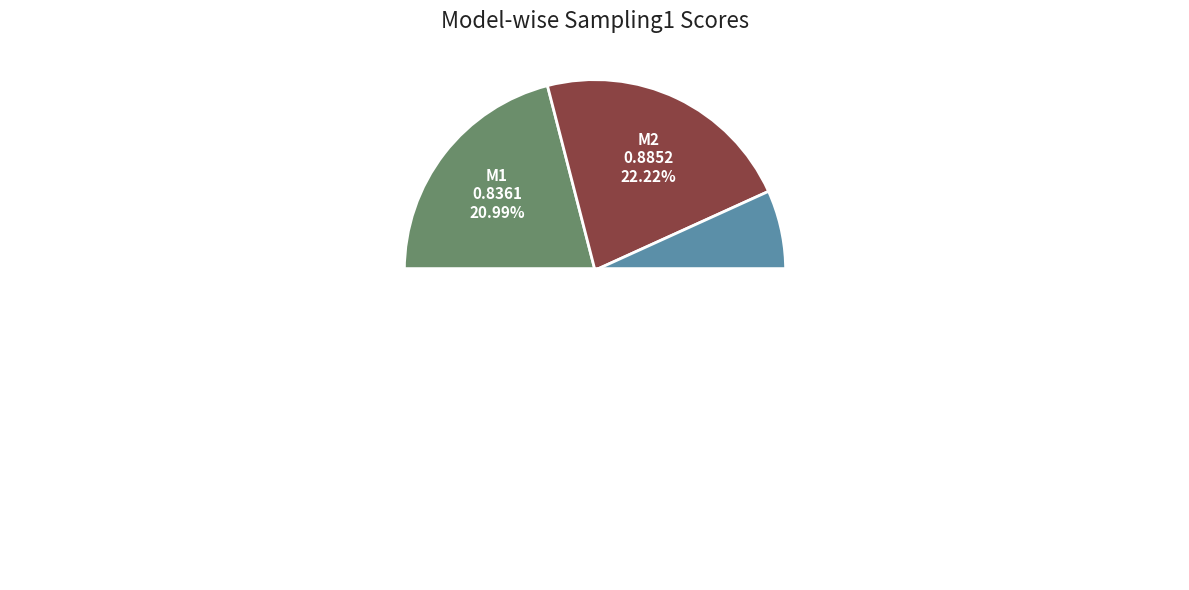

Which category has the smallest portion of the pie?

M4